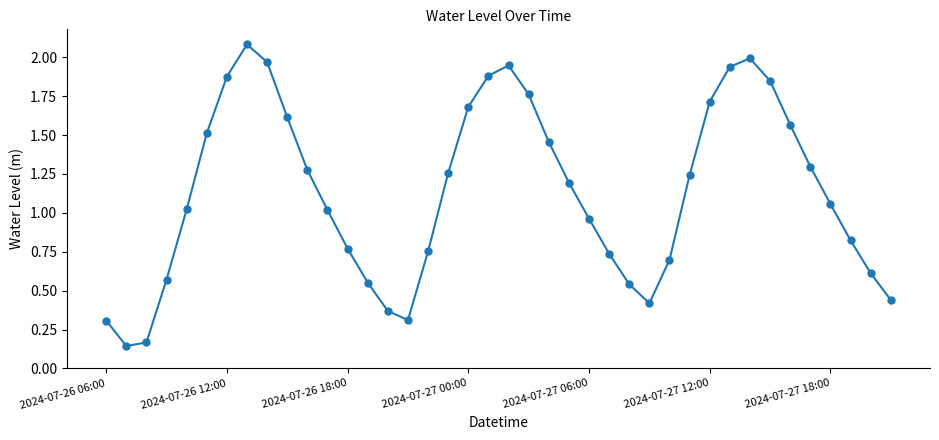

How many interior local valleys (lower than both neighbors) does the data have?

3